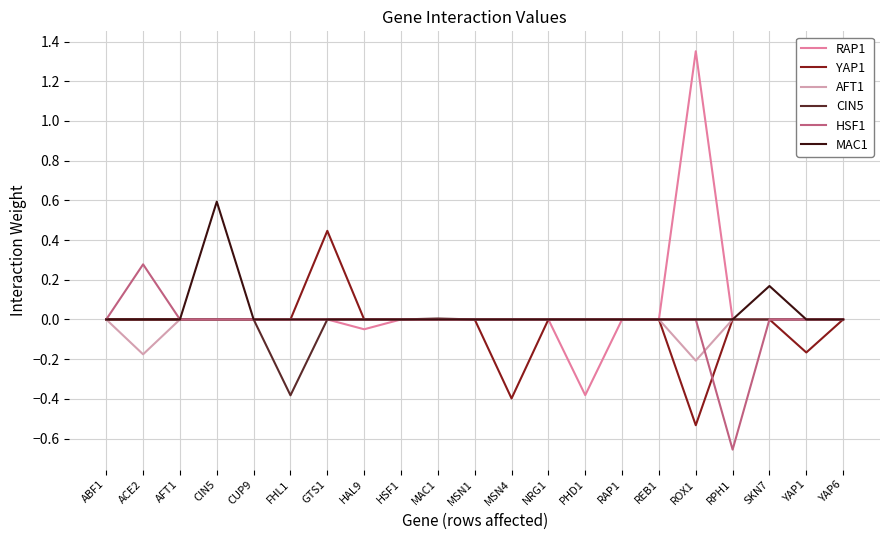

Is it true that MAC1 equals 0.2 at PHD1?

False